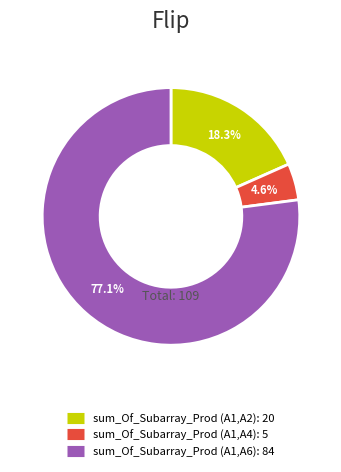

To the nearest percent, what portion does sum_Of_Subarray_Prod (A1,A4) represent?

5%